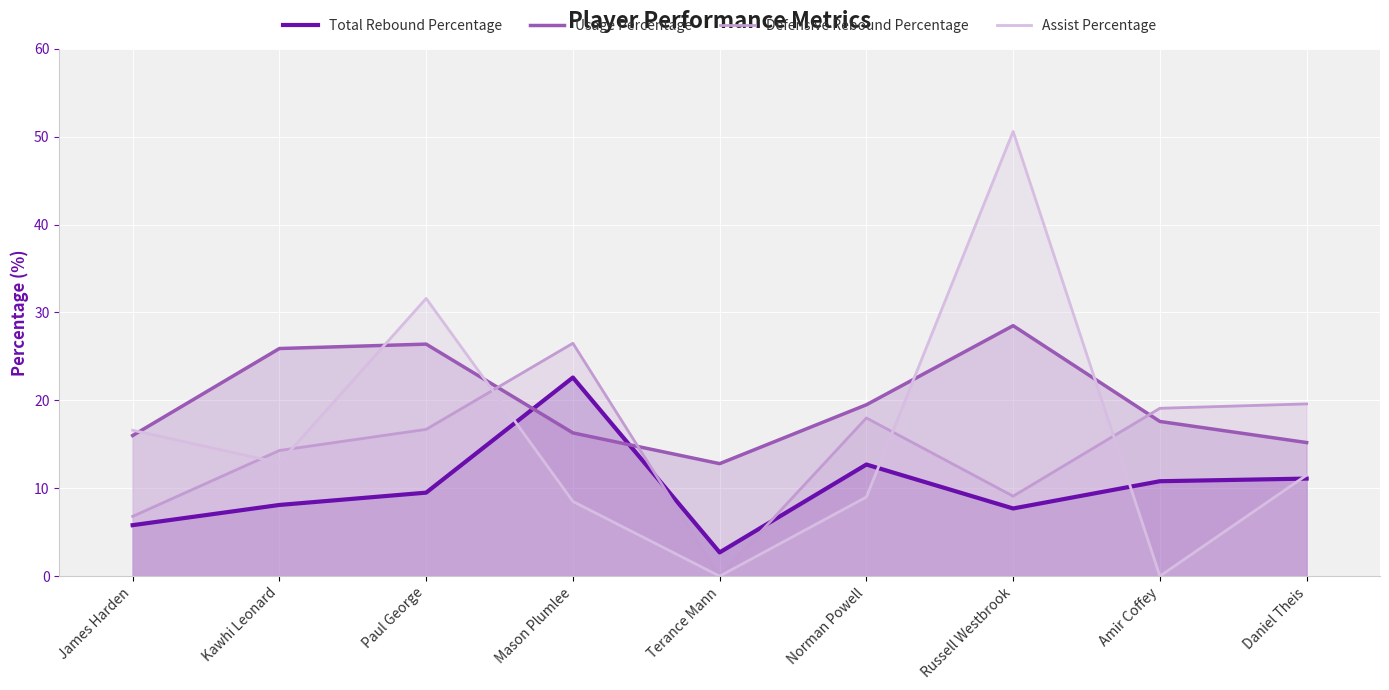

How many data points in Assist Percentage are above 11?

5